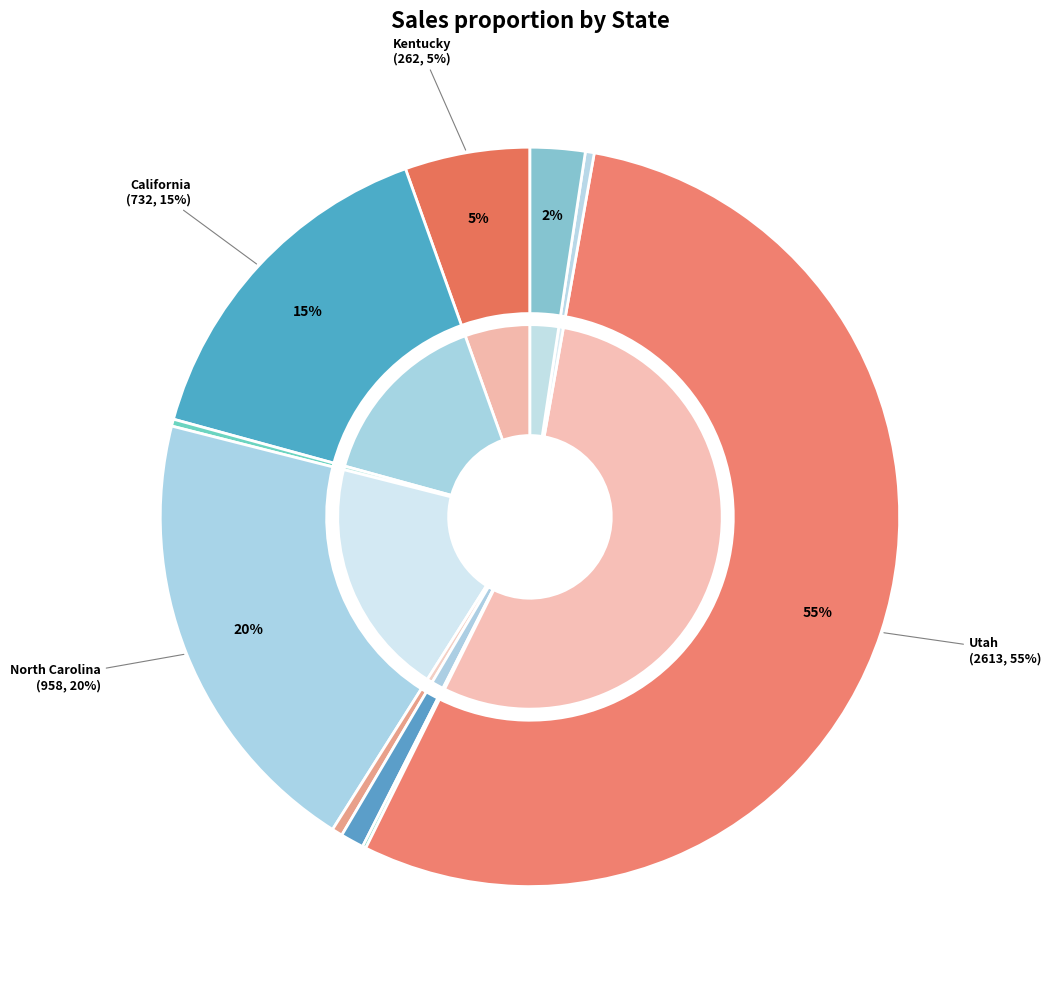

The Kentucky slice represents 1% of the pie. True or false?

False